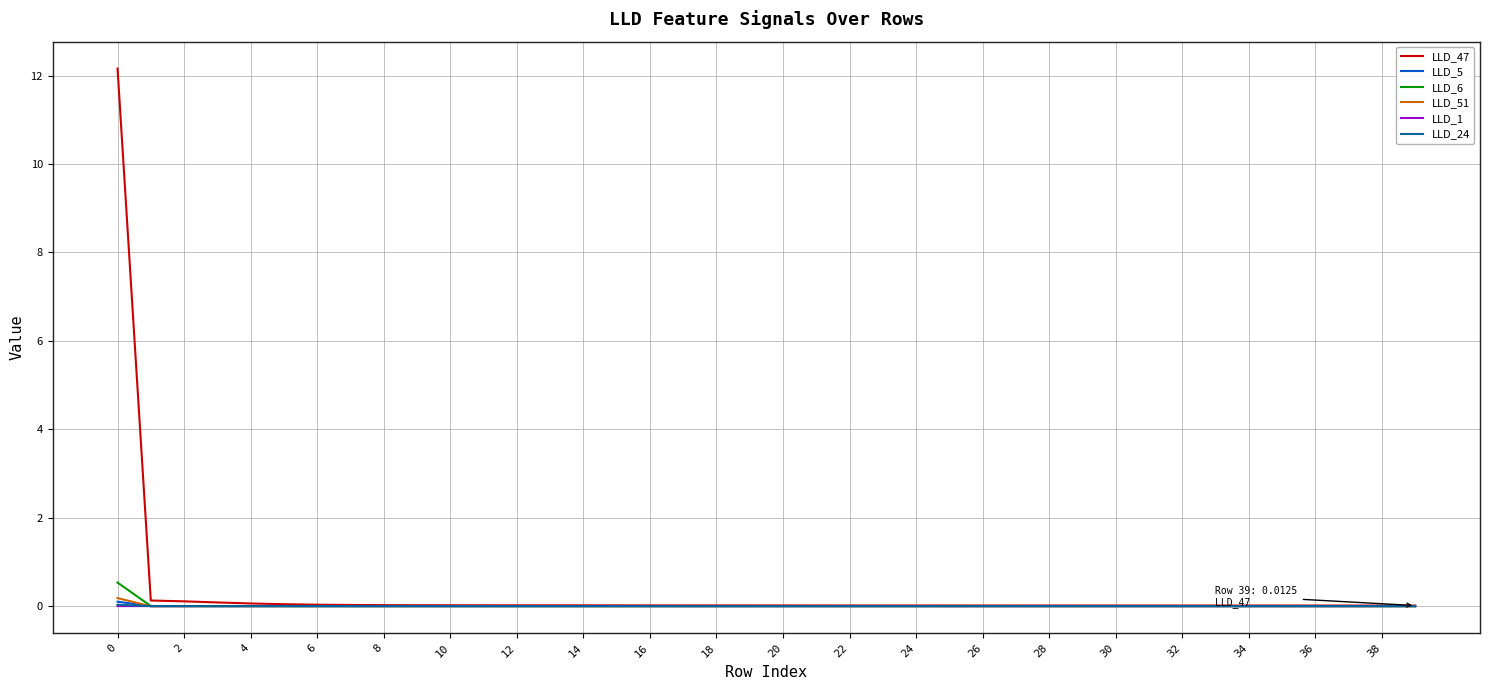

What is the maximum value shown in the chart?

12.2